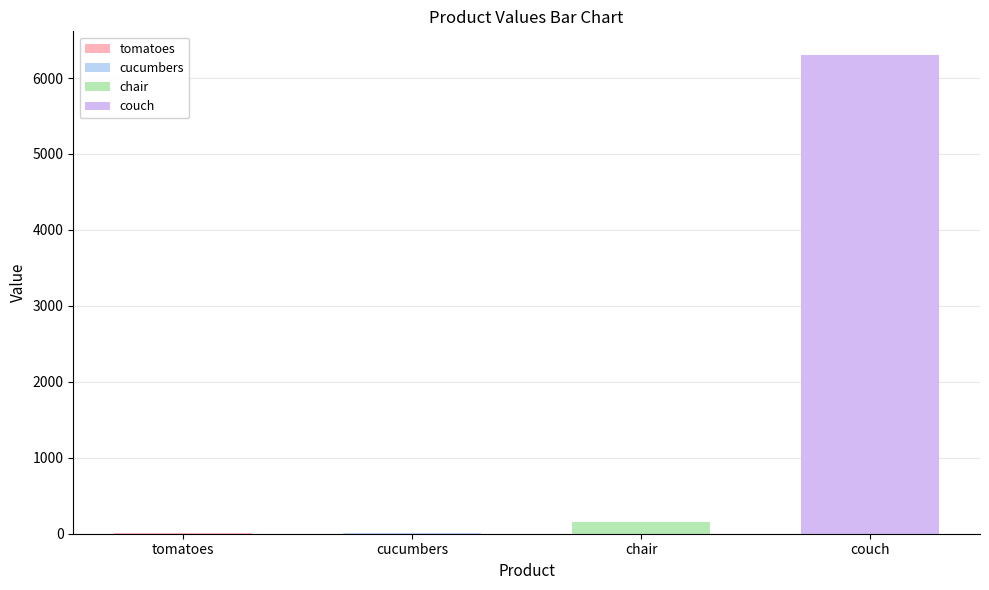

Reading right to left, transcribe all the data shown in this chart.

6300.0	150.0	3.2	4.5